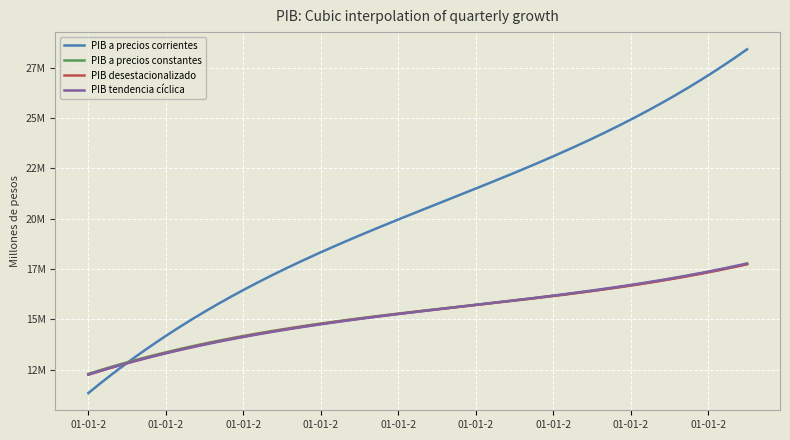

What are all the series names shown in the legend?

PIB a precios corrientes, PIB a precios constantes, PIB desestacionalizado, PIB tendencia cíclica